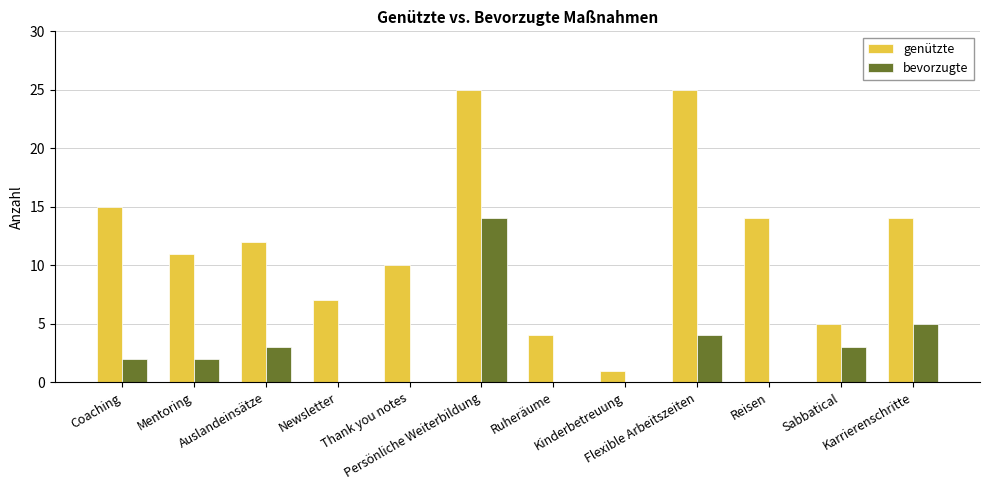

What is the highest value of the bevorzugte series?

14